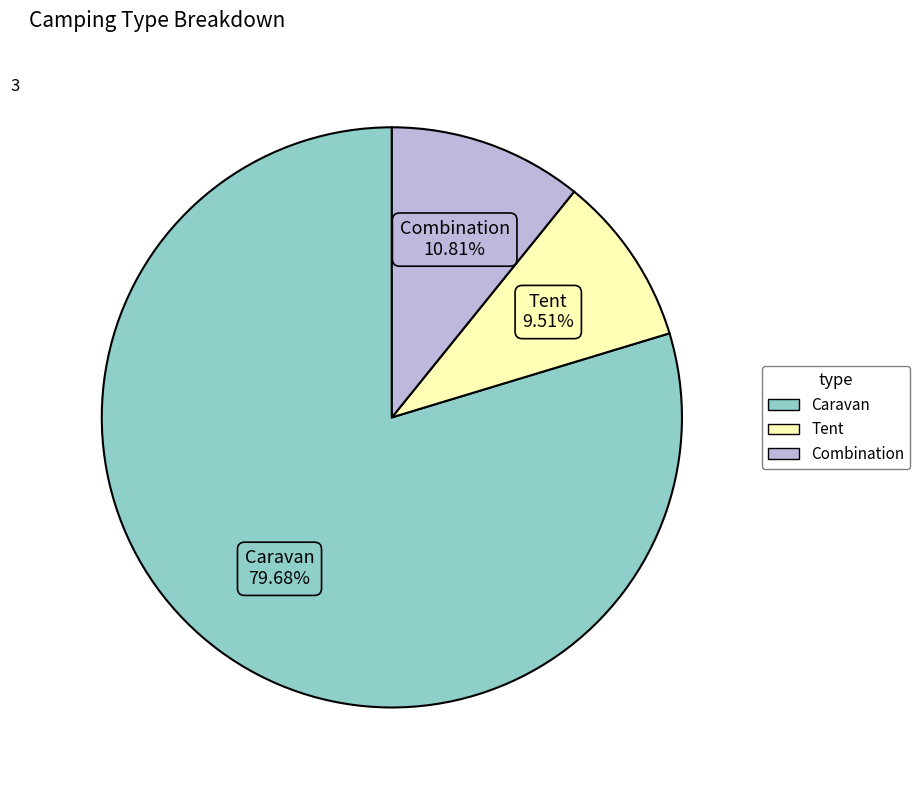

To the nearest percent, what is the combined percentage of Tent and Caravan?

89%